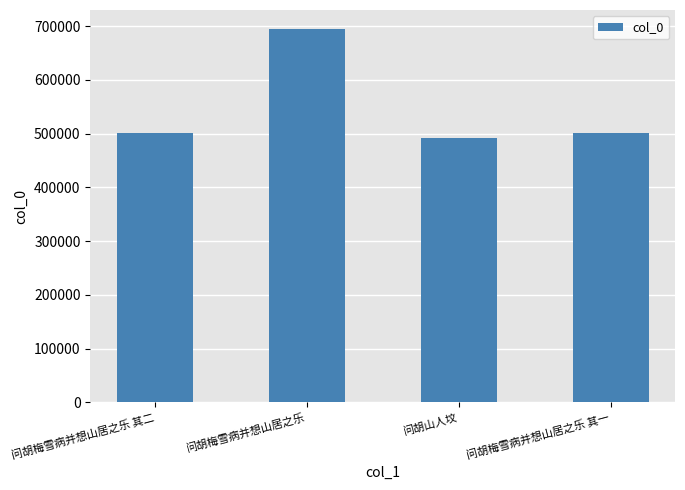

What is the difference between the maximum and second lowest values?

193898